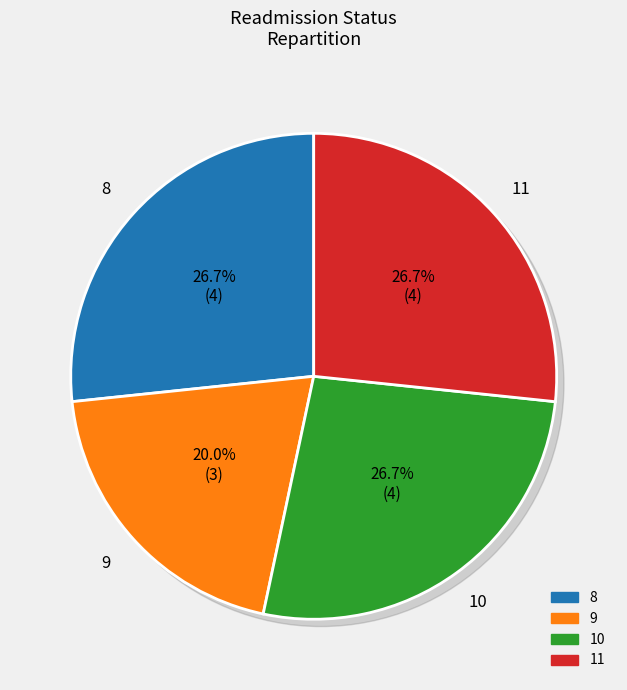

Which category has the biggest portion of the pie?

8